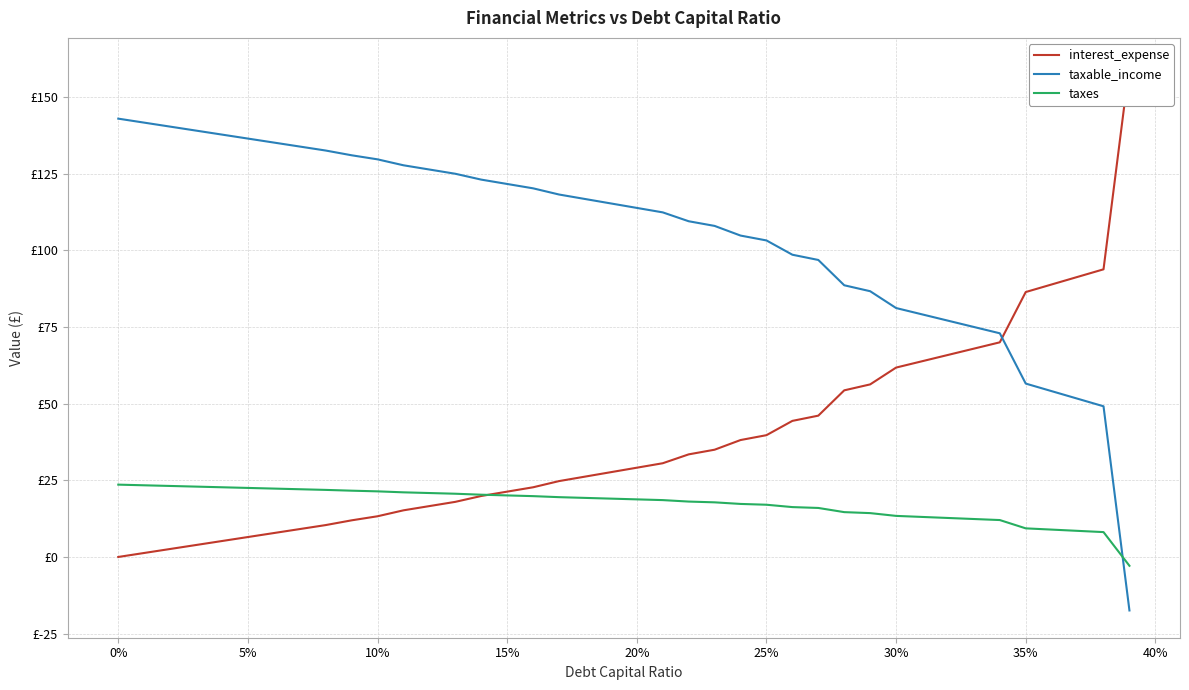

How many lines are shown in the chart?

3